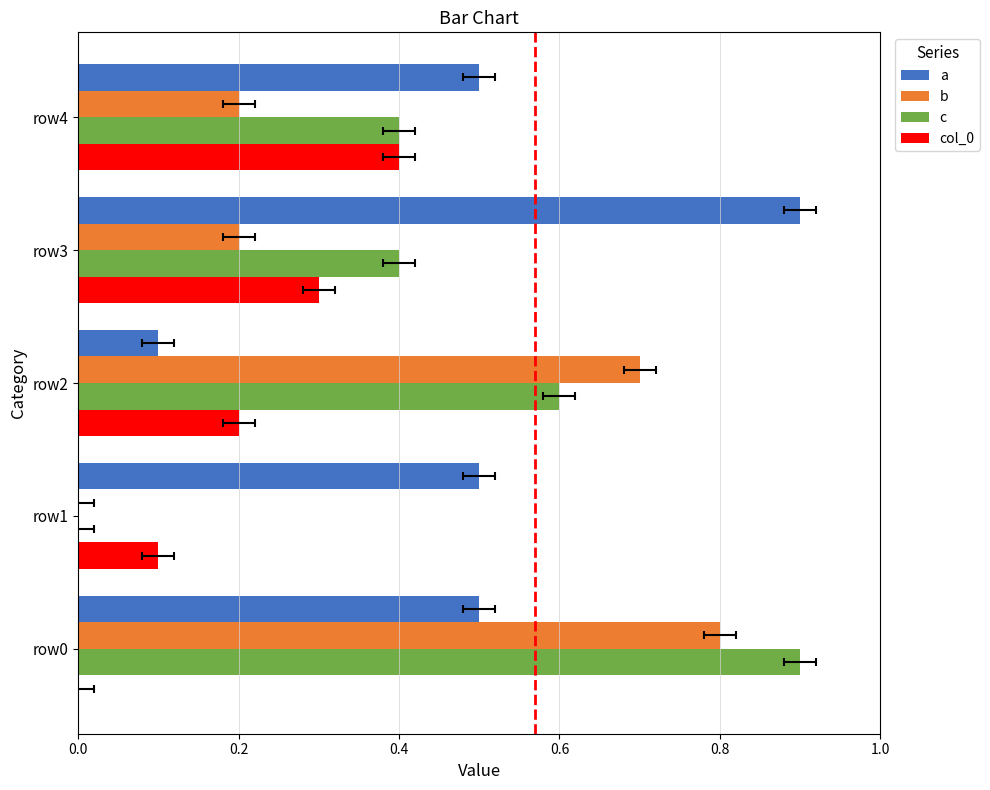

How many bars are there in total?

20